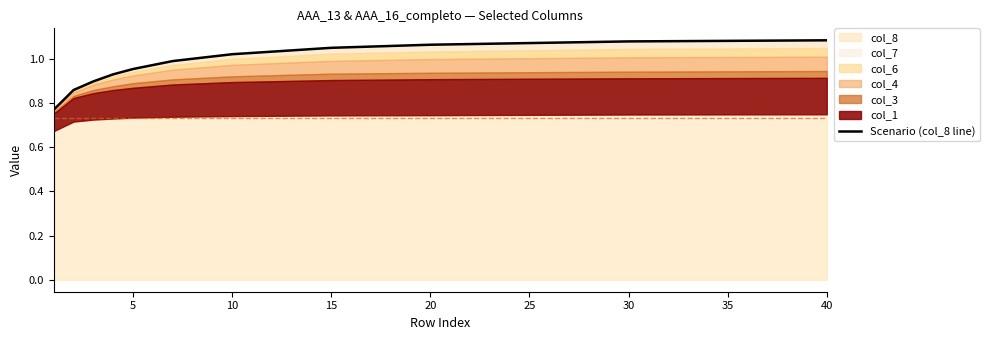

The col_8 series shows 0.4 at 20. True or false?

False